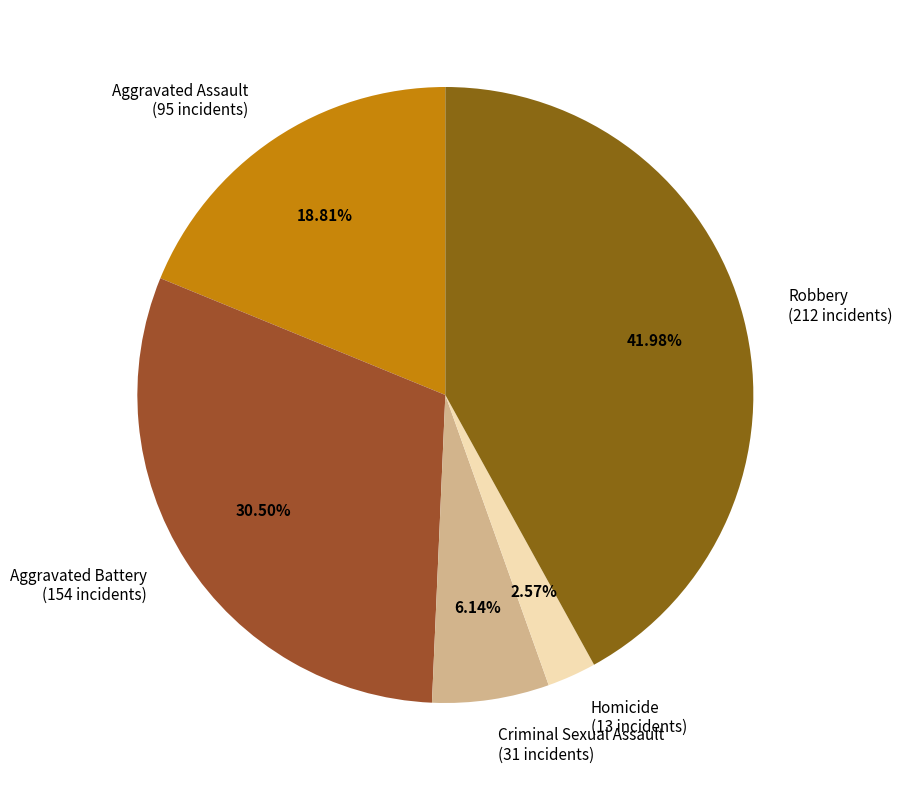

True or false: Aggravated Battery accounts for 16% of the total.

False